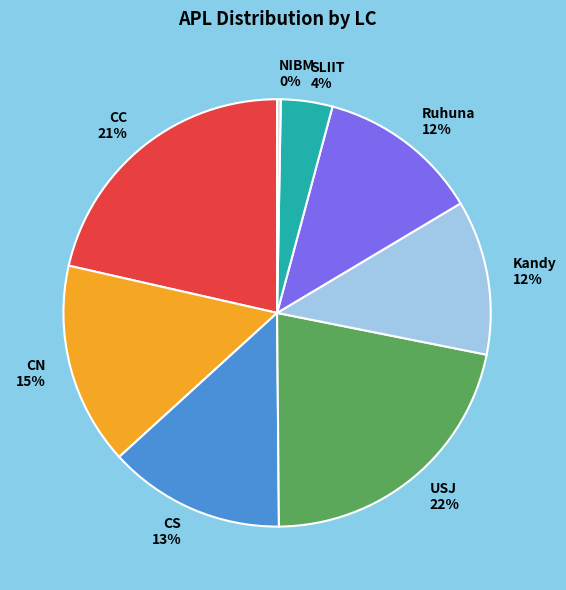

To the nearest percent, what portion does SLIIT represent?

4%